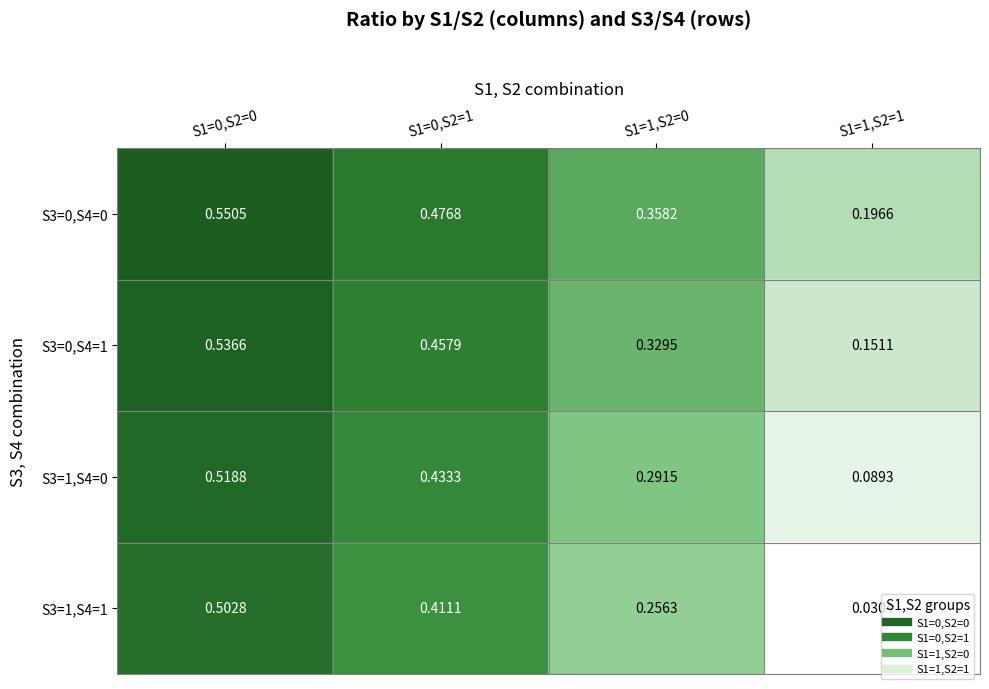

Which series has the largest range (max minus min)?

S3=1,S4=1